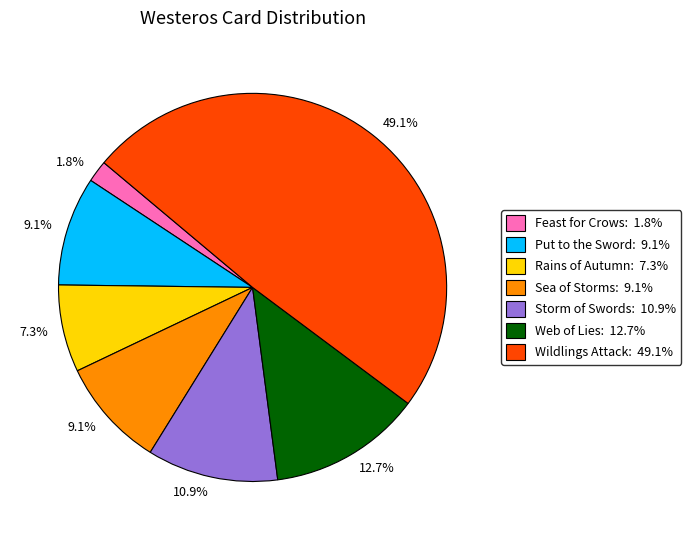

Does any single category account for the majority?

No